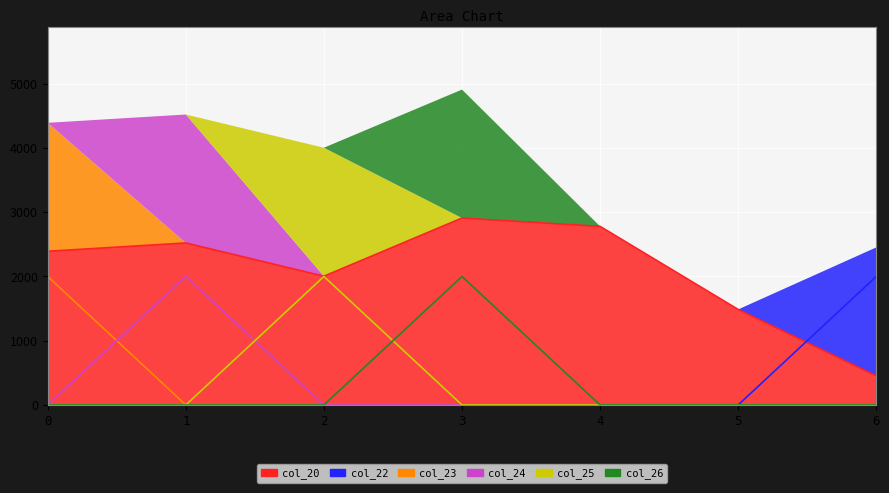

What is the highest value of the col_23 series?

2000.0